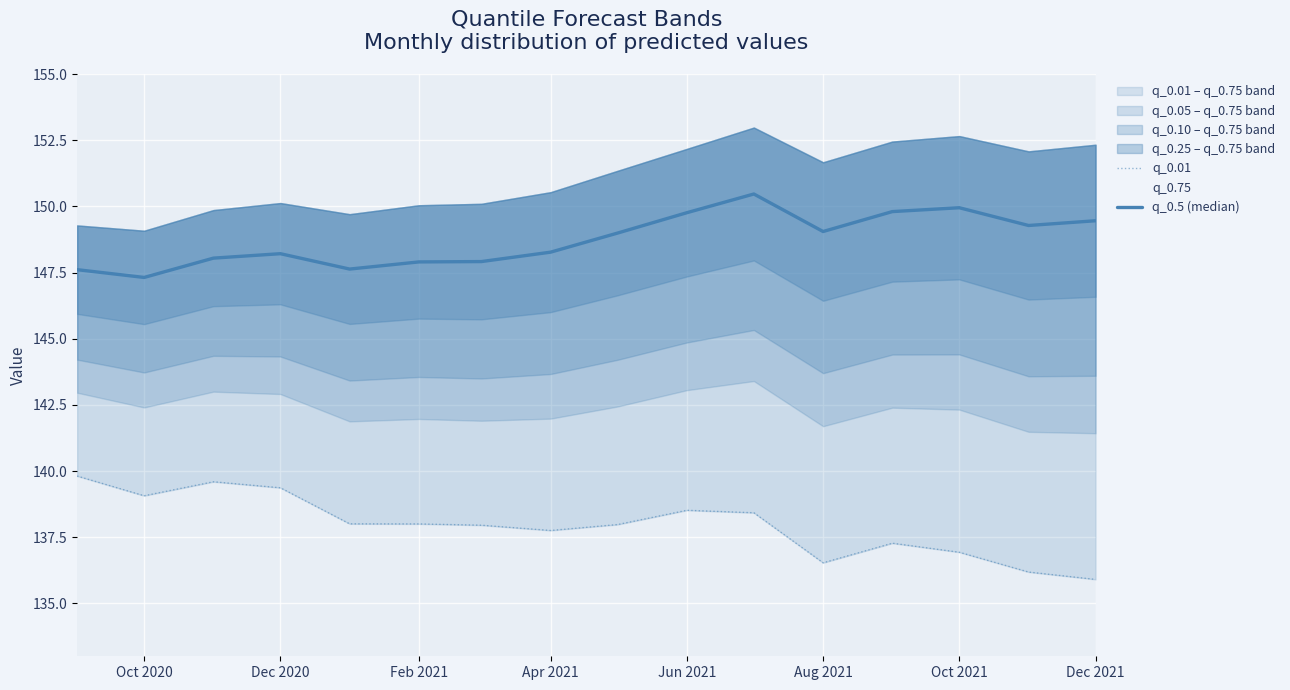

What is the minimum value shown in the chart?

135.9